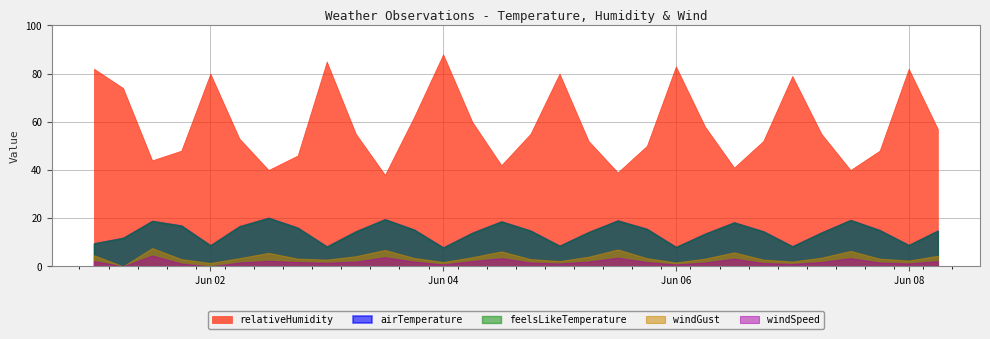

What is the difference between the feelsLikeTemperature values at 2021-06-04 18:00:00 and 2021-06-05 06:00:00?

0.6